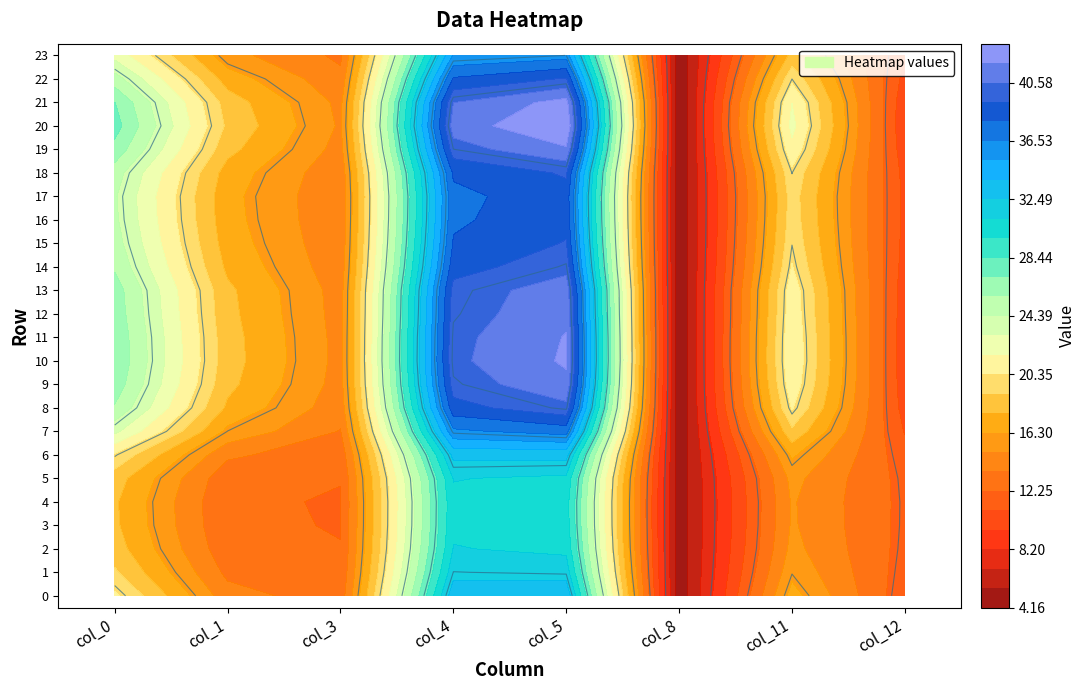

Reading right to left, extract all data points from this chart.

0: 22.6	25.0	27.1	27.7	26.7	25.0	24.5	24.7	25.0	25.5	26.4	26.6	26.8	26.9	26.5	25.6	23.4	20.1	18.3	17.8	17.9	18.3	19.2	20.6
1: 15.4	17.0	18.4	18.7	18.1	17.0	16.7	16.8	17.0	17.4	17.9	18.0	18.2	18.2	18.0	17.4	16.0	13.9	12.7	12.4	12.4	12.7	13.3	14.2
3: 13.3	14.0	14.6	14.8	14.5	14.0	13.8	13.9	14.0	14.1	14.4	14.4	14.5	14.5	14.4	14.1	13.5	12.7	12.3	12.2	12.2	12.3	12.5	12.8
4: 35.4	38.1	40.6	41.2	40.0	38.1	37.5	37.6	38.0	38.7	39.7	39.9	40.2	40.3	39.9	38.7	36.3	32.9	31.2	30.8	30.9	31.2	32.0	33.4
5: 36.0	39.4	42.5	43.3	41.7	39.4	38.7	38.9	39.3	40.1	41.4	41.6	42.0	42.1	41.6	40.2	37.1	33.0	30.8	30.4	30.4	30.9	31.9	33.5
8: 4.5	4.3	4.2	4.2	4.2	4.3	4.3	4.3	4.3	4.3	4.2	4.2	4.2	4.2	4.2	4.3	4.4	4.6	4.7	4.7	4.7	4.7	4.6	4.6
11: 18.1	20.0	21.7	22.1	21.3	20.0	19.6	19.7	20.0	20.4	21.1	21.2	21.4	21.5	21.2	20.5	18.7	16.5	15.4	15.1	15.1	15.4	15.9	16.8
12: 11.0	10.5	10.0	9.9	10.1	10.5	10.6	10.6	10.5	10.4	10.2	10.1	10.1	10.1	10.1	10.4	10.8	11.4	11.8	11.9	11.8	11.8	11.6	11.4